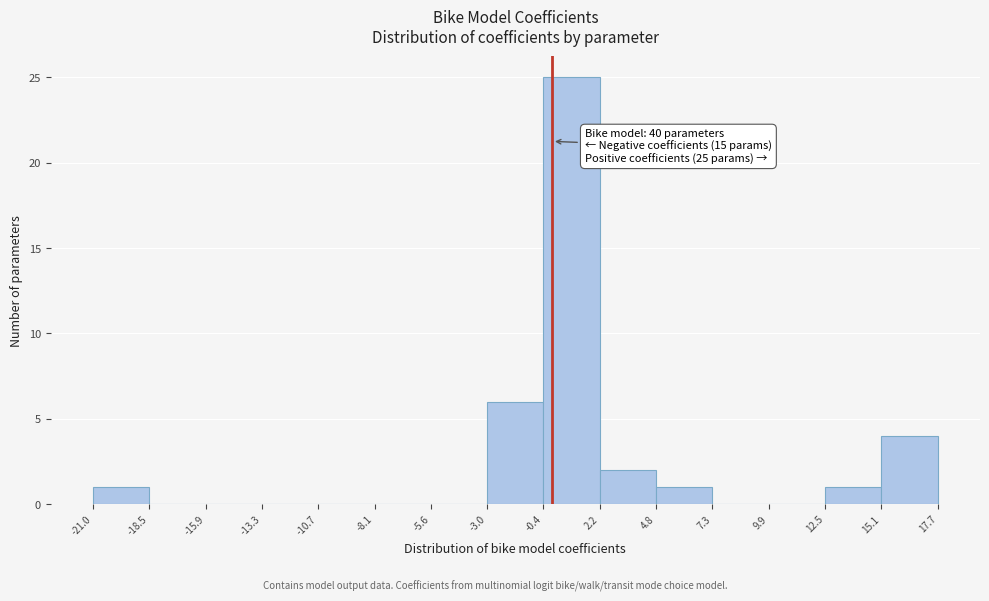

Which range on the x-axis has the tallest bar?

-0.4 to 2.2